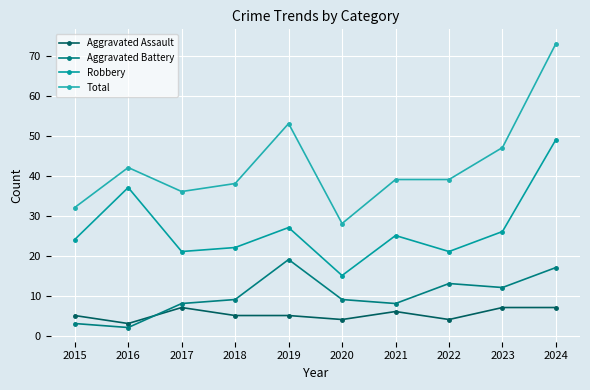

Which category has the highest value in the Aggravated Battery series?

2019